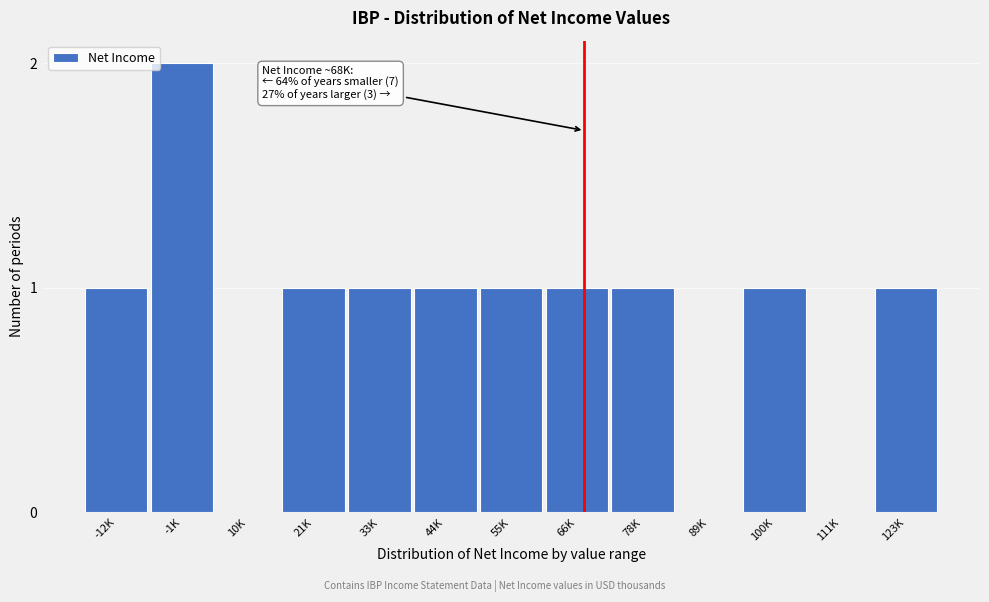

Reading left to right, what are all the values shown in this chart?

-12K=1	-1K=2	10K=0	21K=1	33K=1	44K=1	55K=1	66K=1	78K=1	89K=0	100K=1	111K=0	123K=1